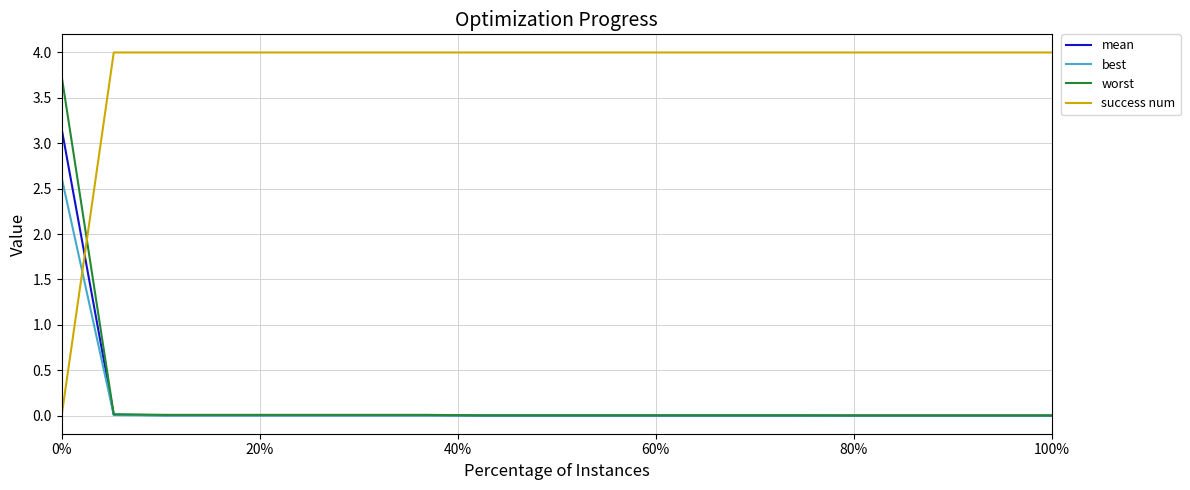

What is the sum of all success num values?

76.0